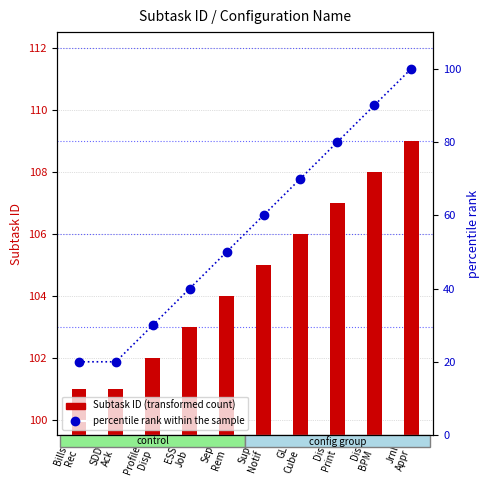

What is the total value across all series at Dis
Print?

187